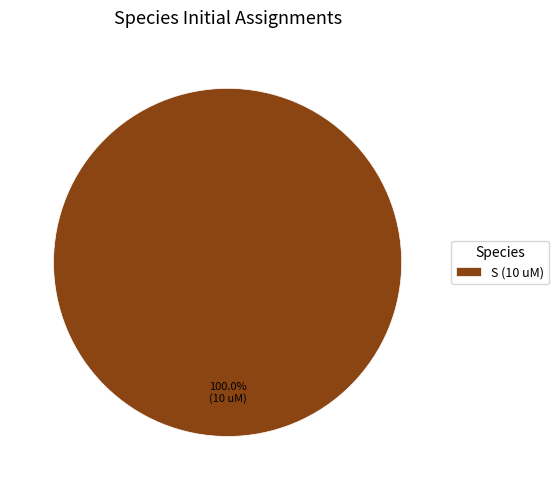

What is the majority slice?

S (10 uM)